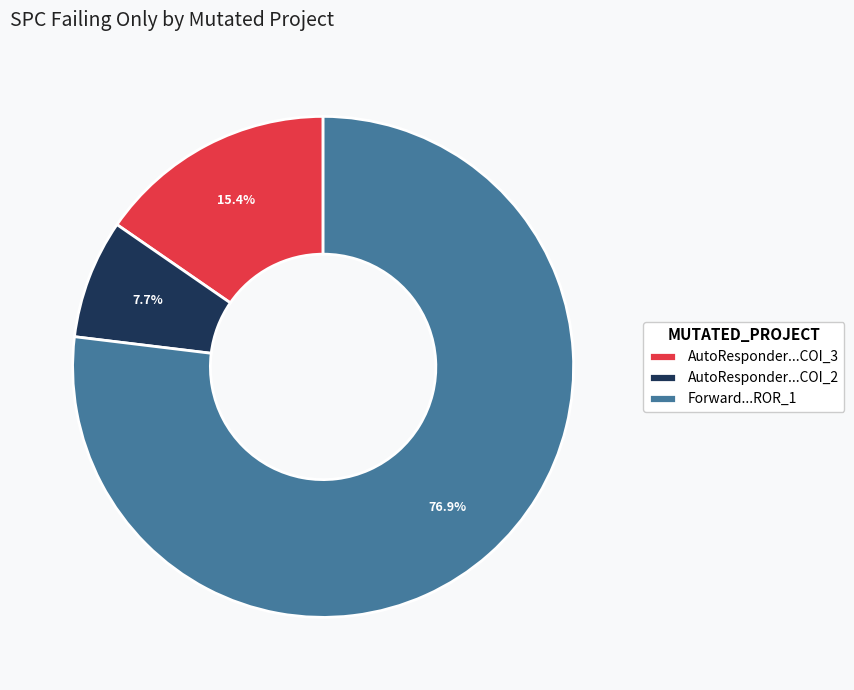

Is there a majority slice in this chart?

Yes